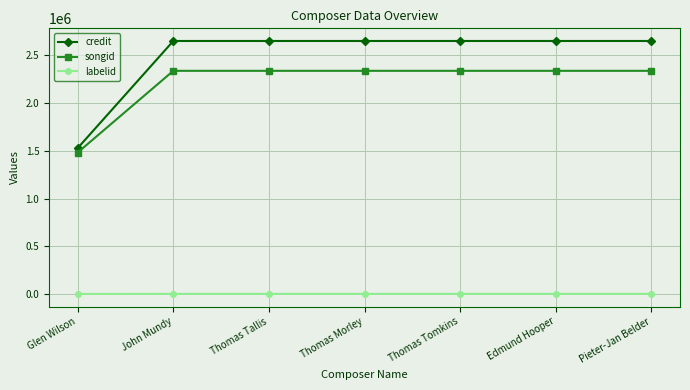

Does the chart display data point markers on the line(s)?

Yes